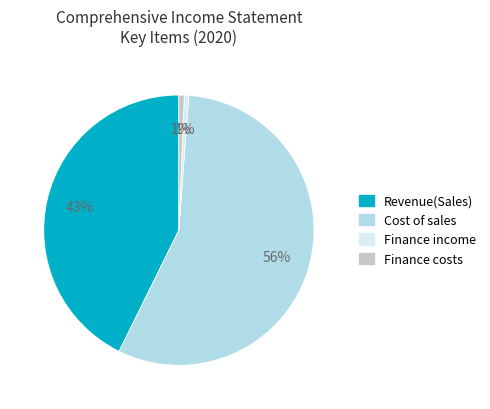

Does Finance costs account for over 50% of the chart?

No